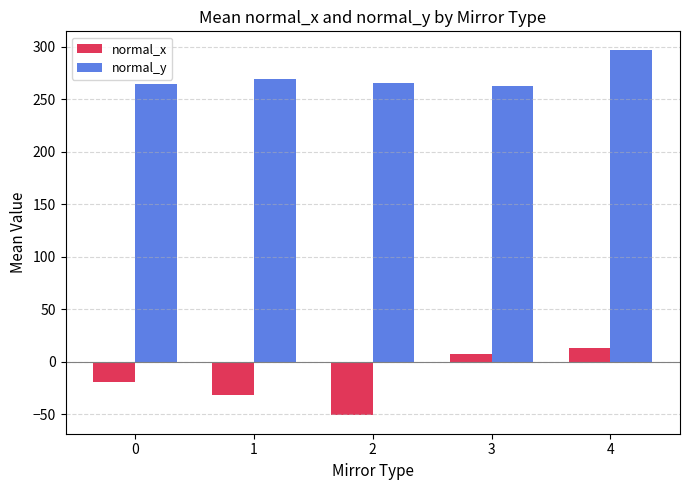

At which label does normal_x reach its peak?

4